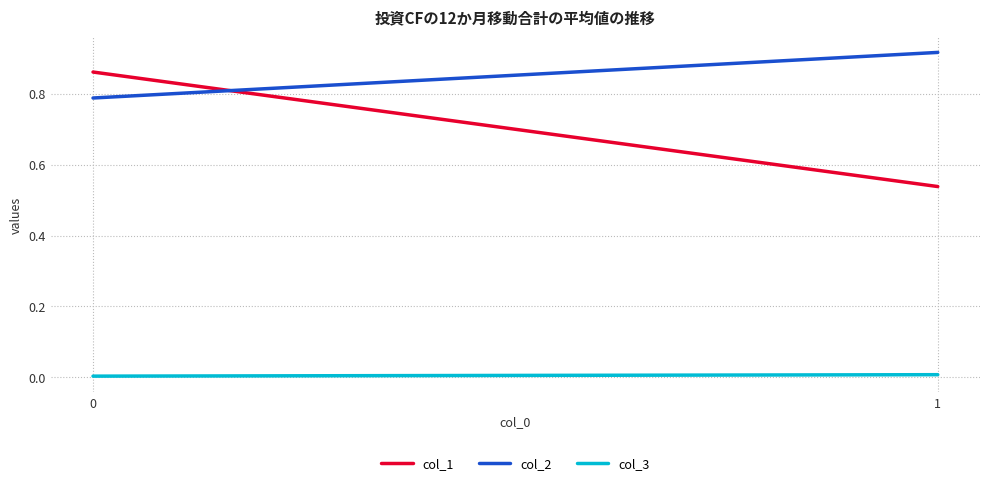

Is this an area chart (filled region under the line)?

No